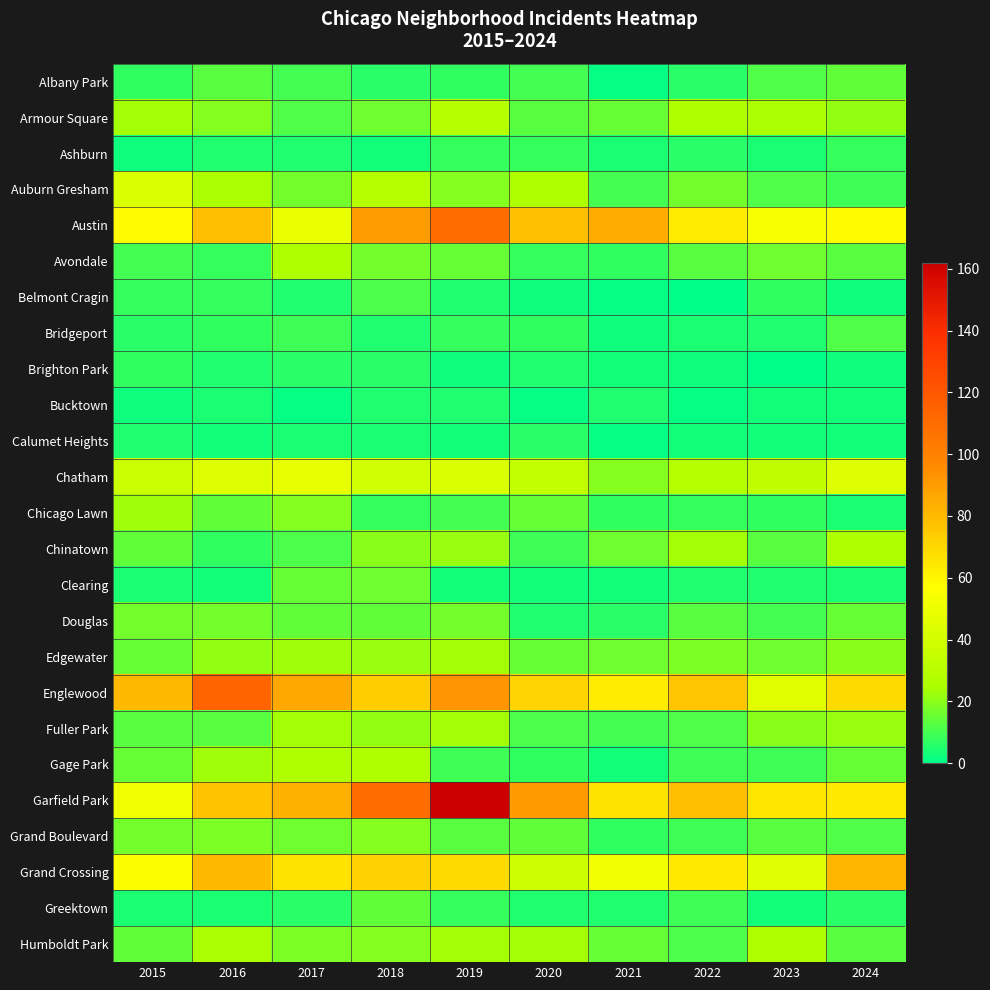

What is the total value across all series at 2017?

600